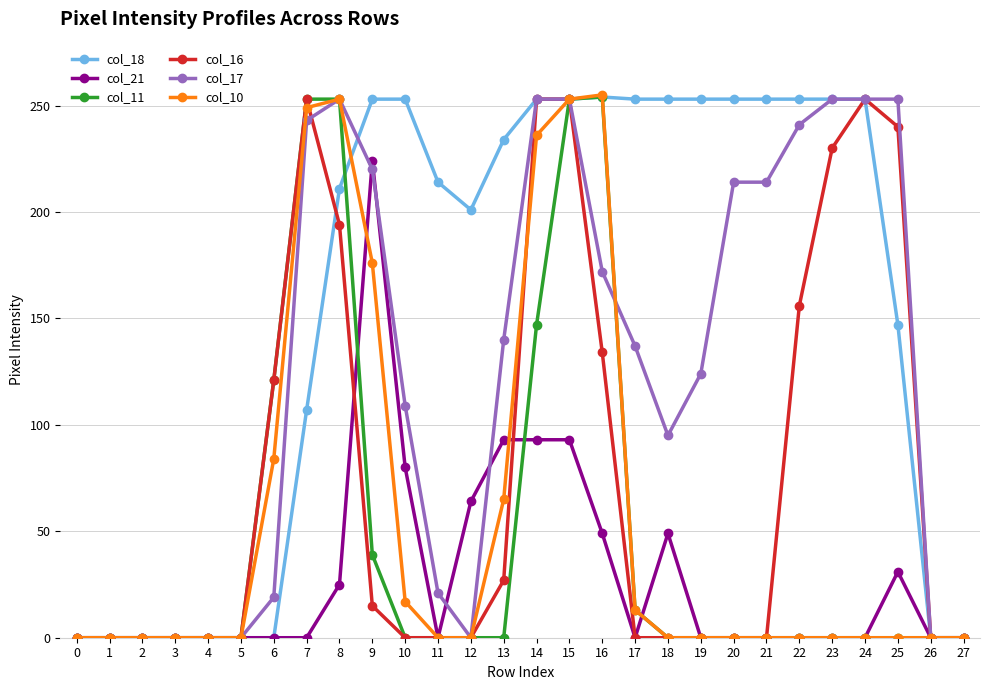

What is the maximum value for col_11?

254